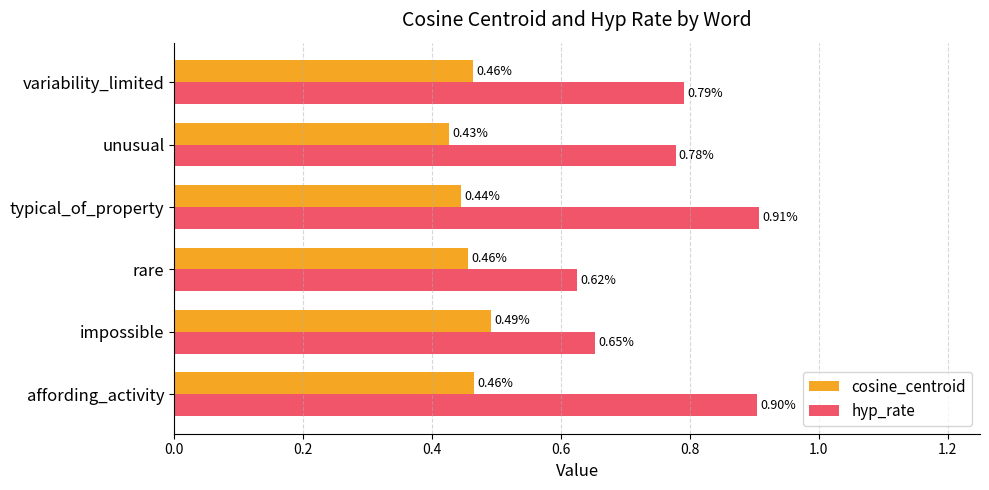

What is the sum of all hyp_rate values?

4.7